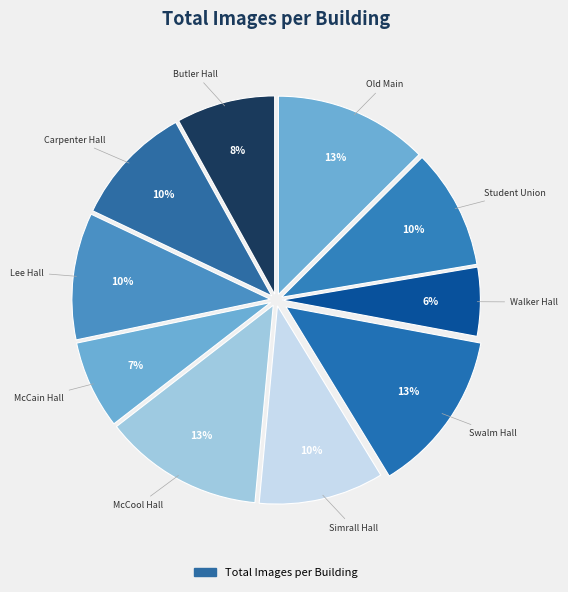

What is the smallest slice in the pie chart?

Walker Hall